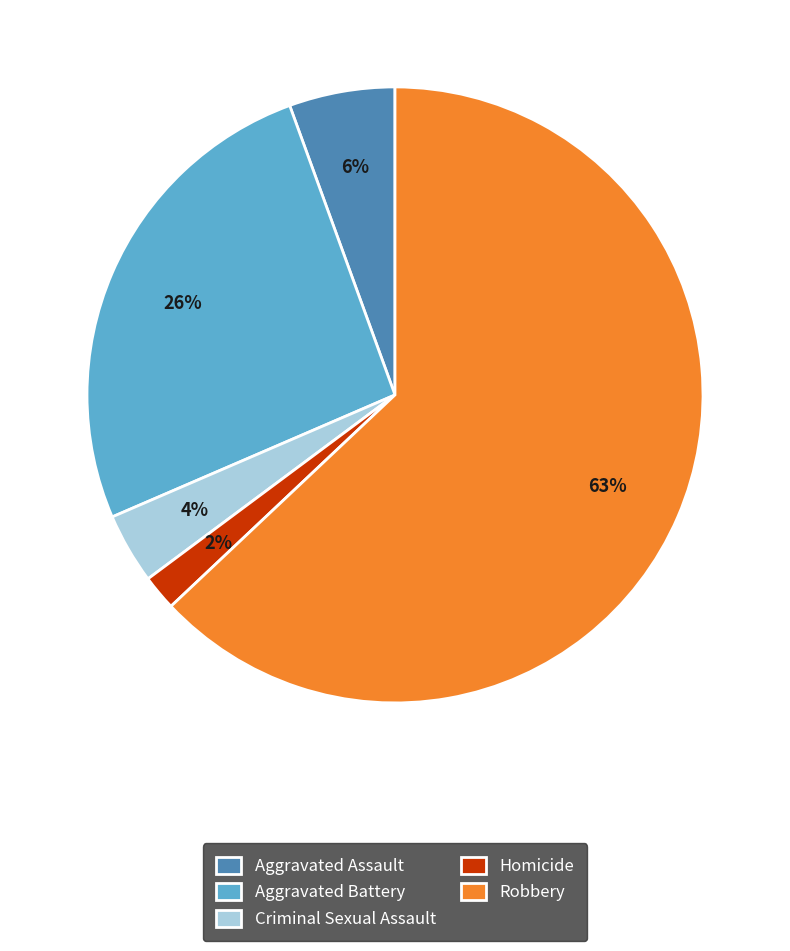

To the nearest percent, what percentage of the pie is Aggravated Battery?

26%